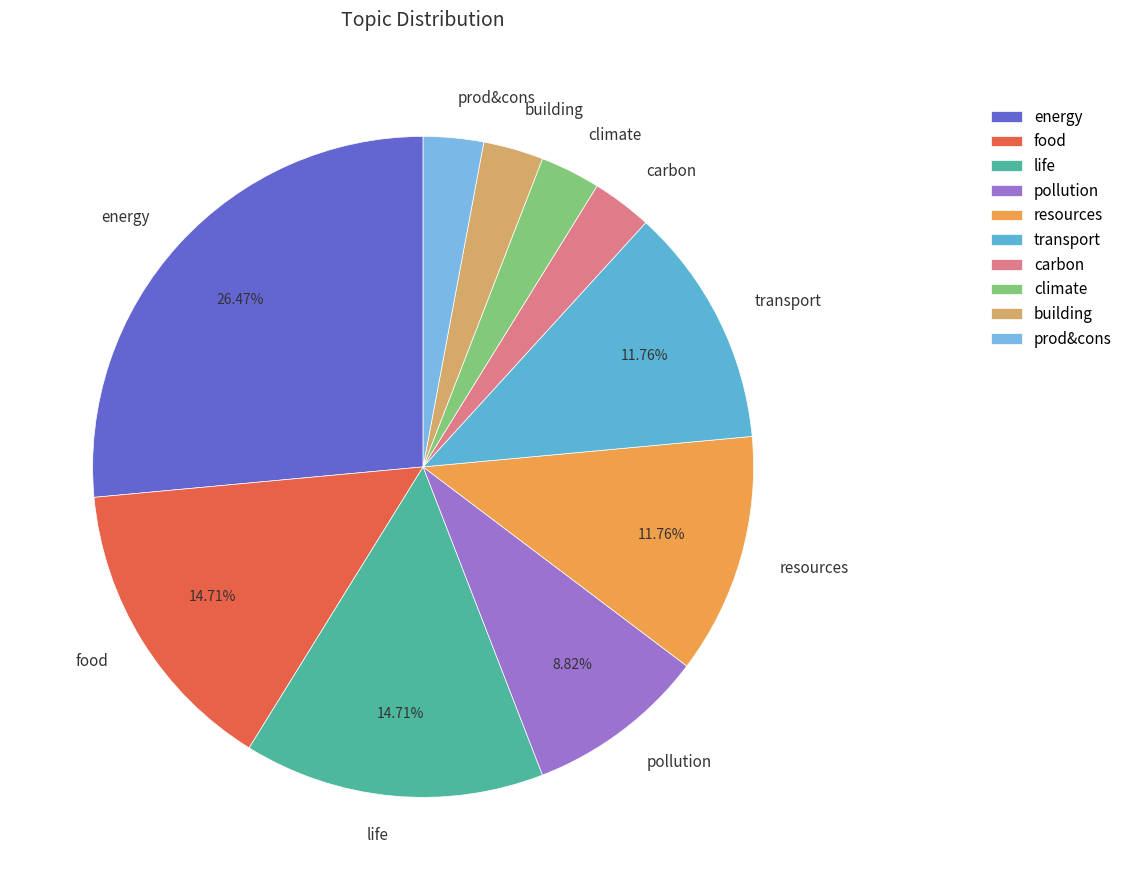

To the nearest percent, what is the difference between the largest and smallest slice percentages?

24%